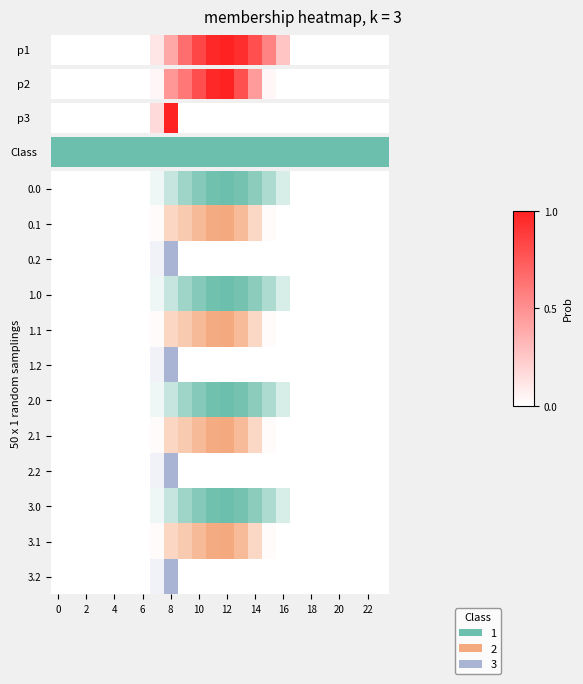

What is the maximum value shown in the chart?

1.0